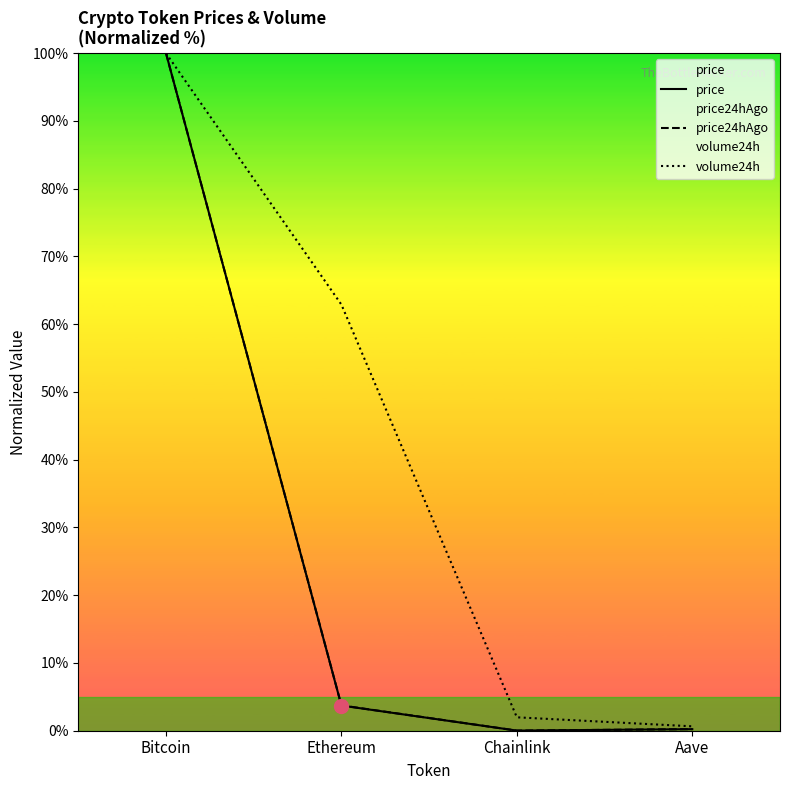

Which has a higher value, Ethereum or Aave?

Ethereum